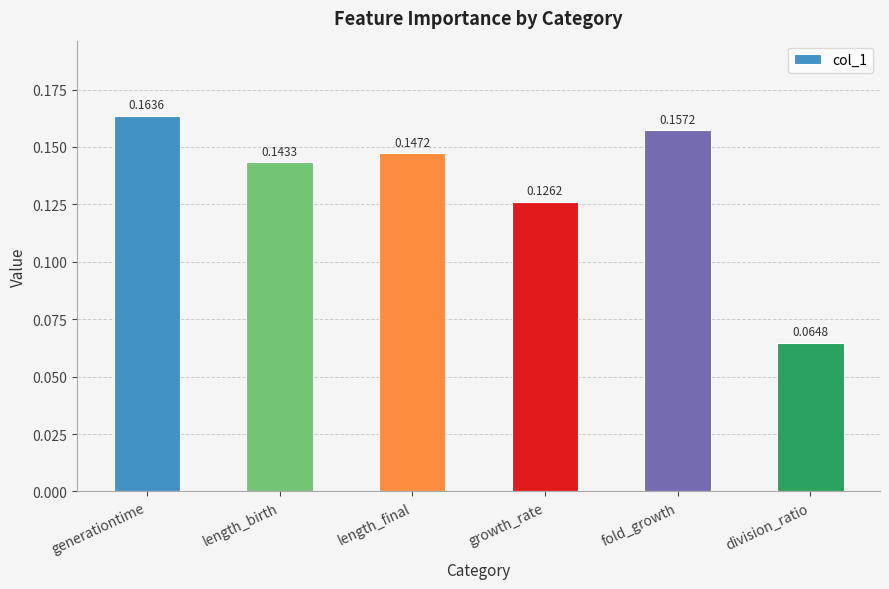

Between length_final and generationtime, which is larger?

generationtime